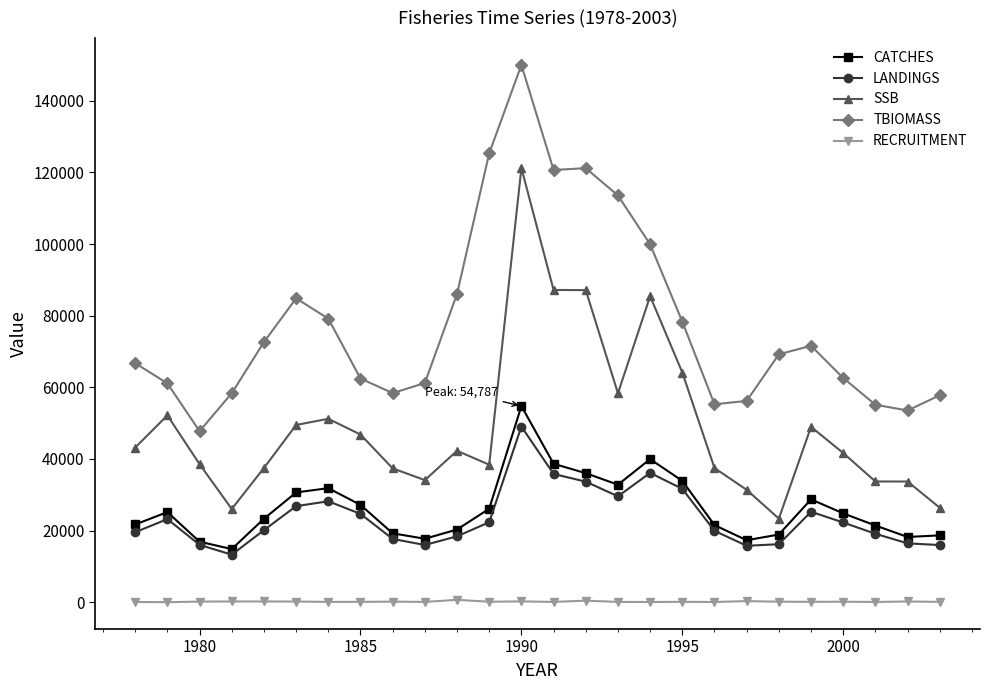

What is the maximum value shown in the chart?

150025.0